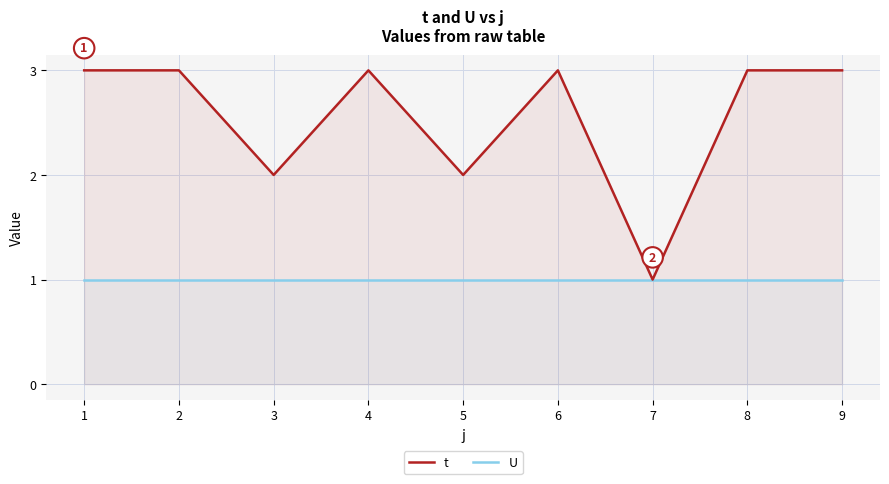

What is the average value of the U series?

1